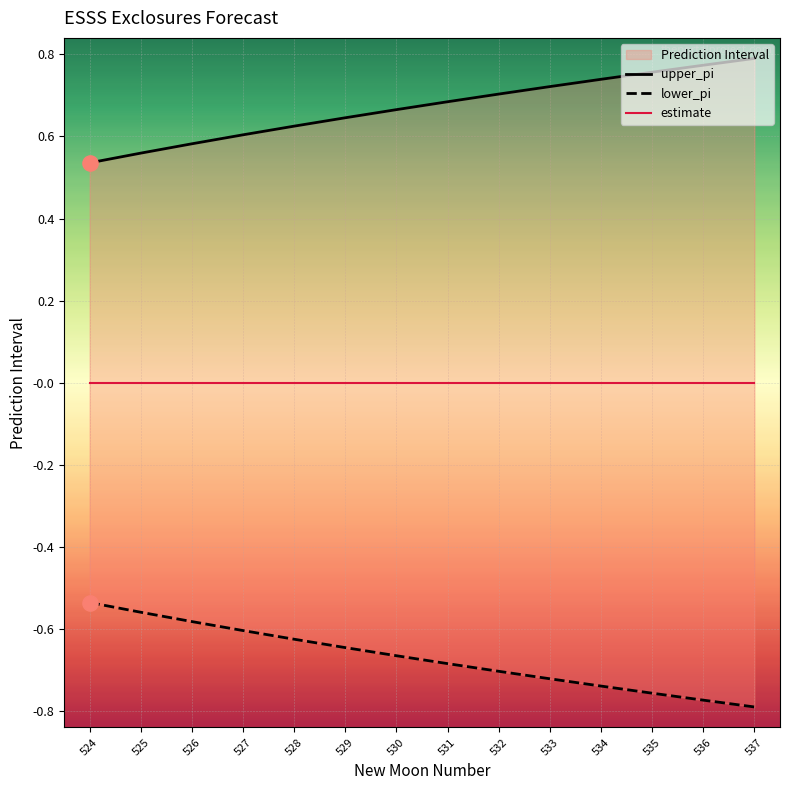

Which series reaches the minimum Y coordinate?

lower_pi